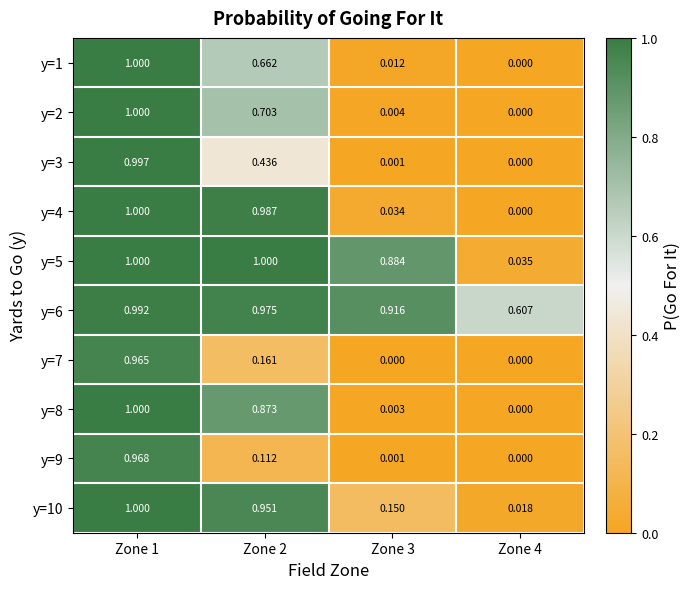

Which series has the largest total across all categories?

y=6